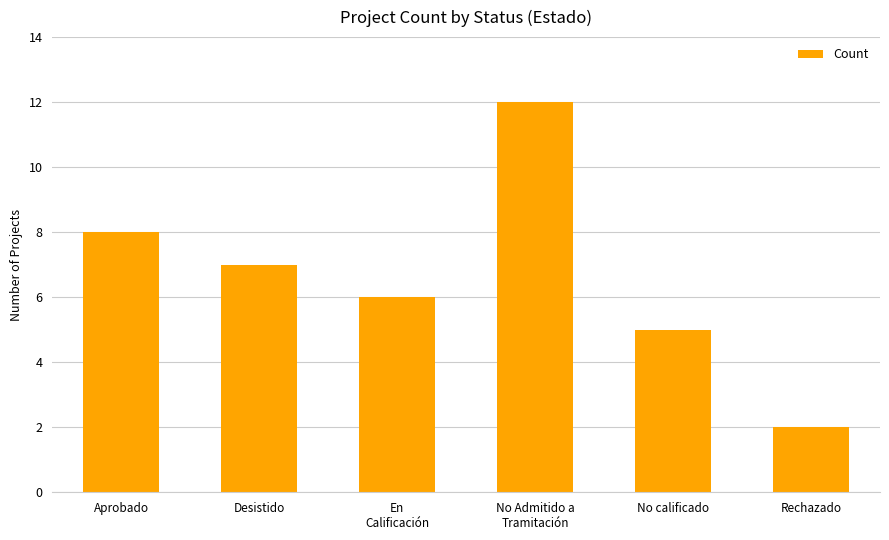

How many distinct data groups are displayed?

1